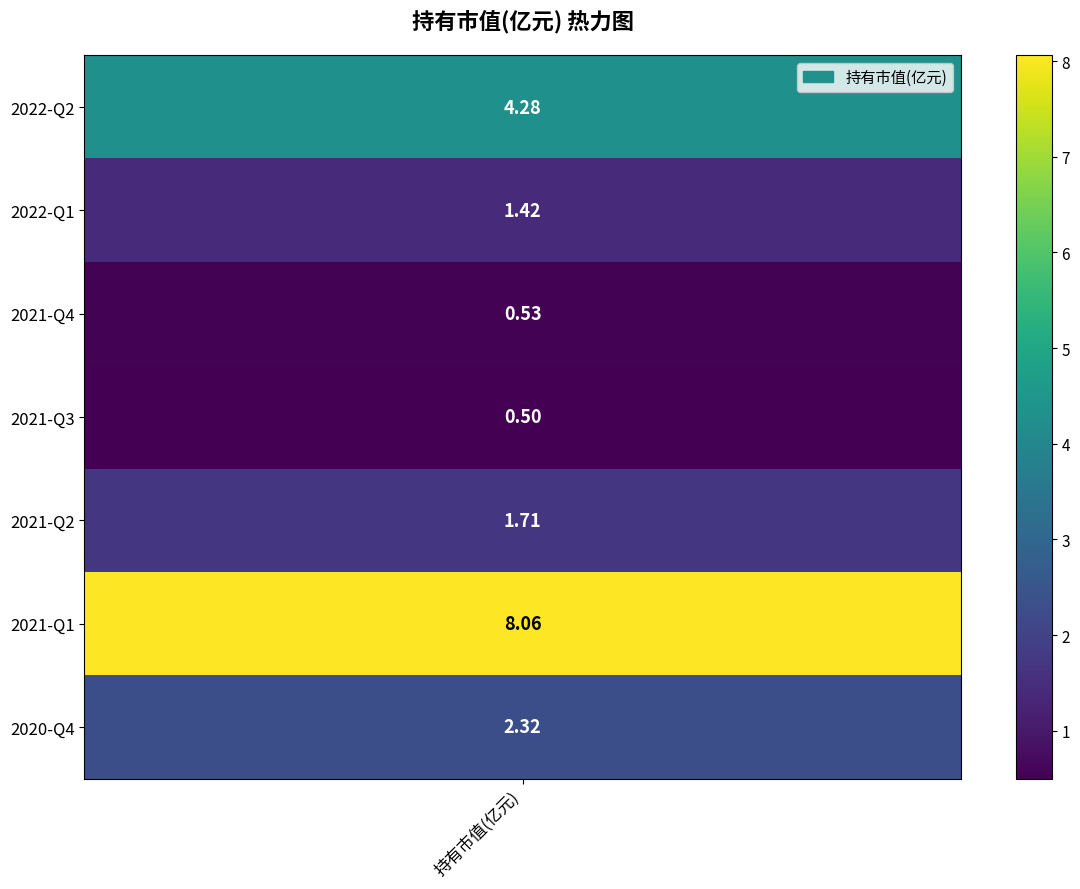

What is the average value?

2.7